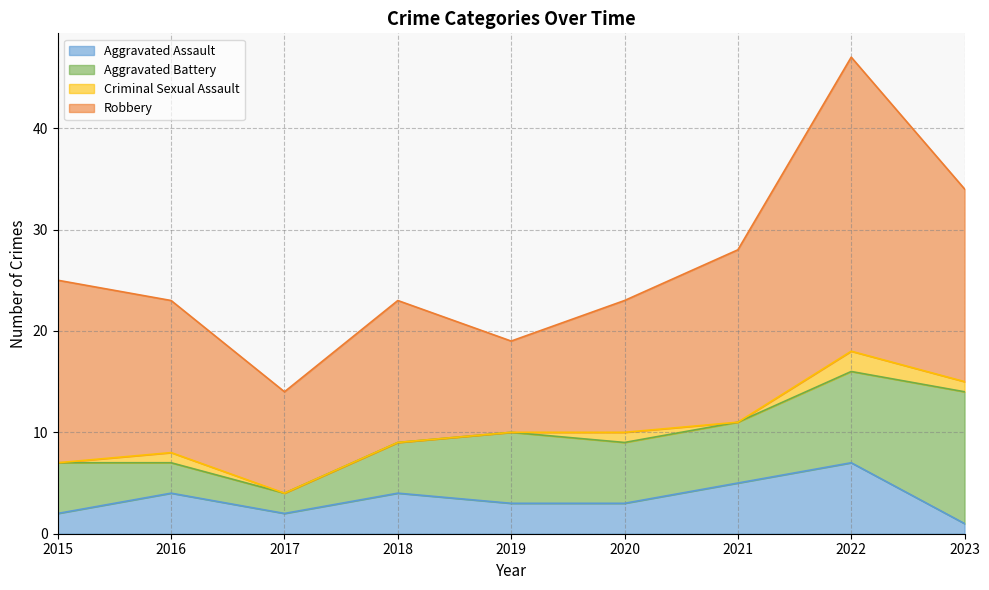

True or false: Aggravated Battery and Robbery cross at least once.

False